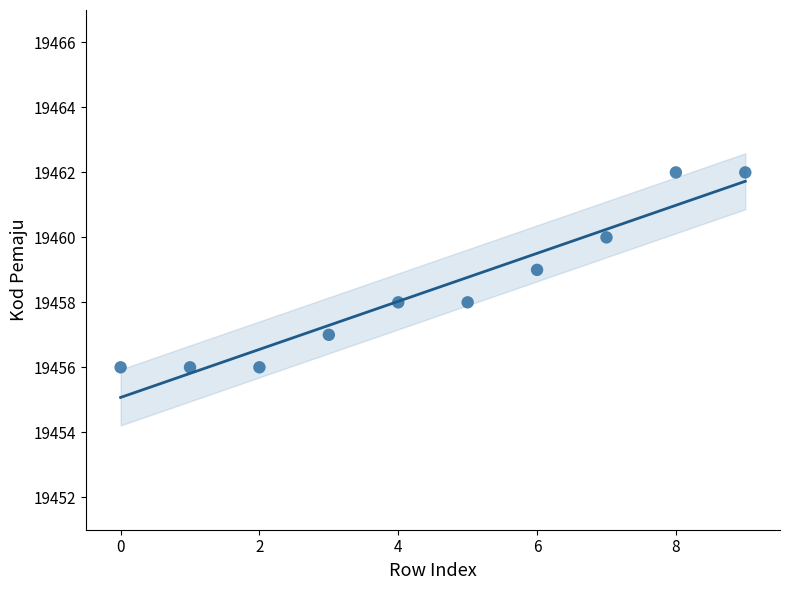

What is the average Y value?

19458